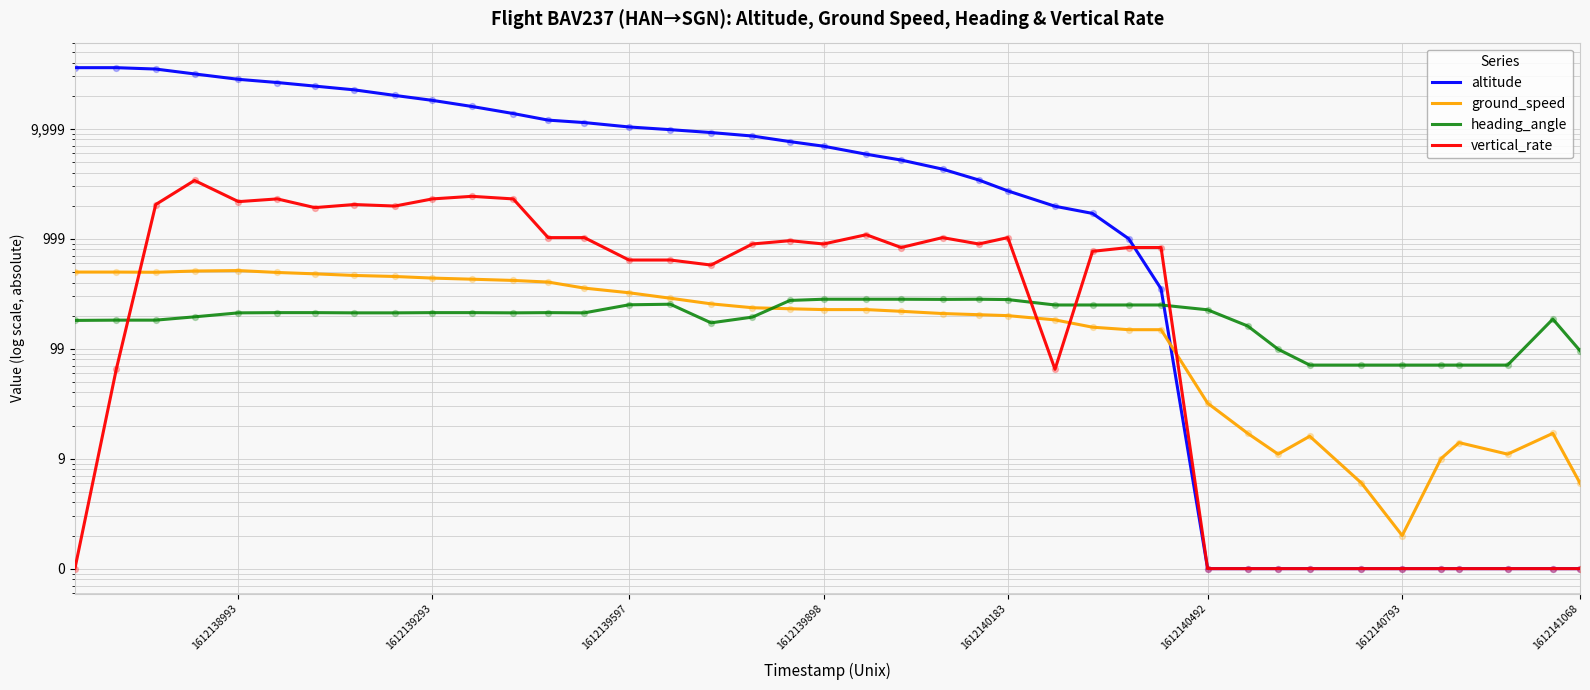

What are all the series names shown in the legend?

altitude, ground_speed, heading_angle, vertical_rate